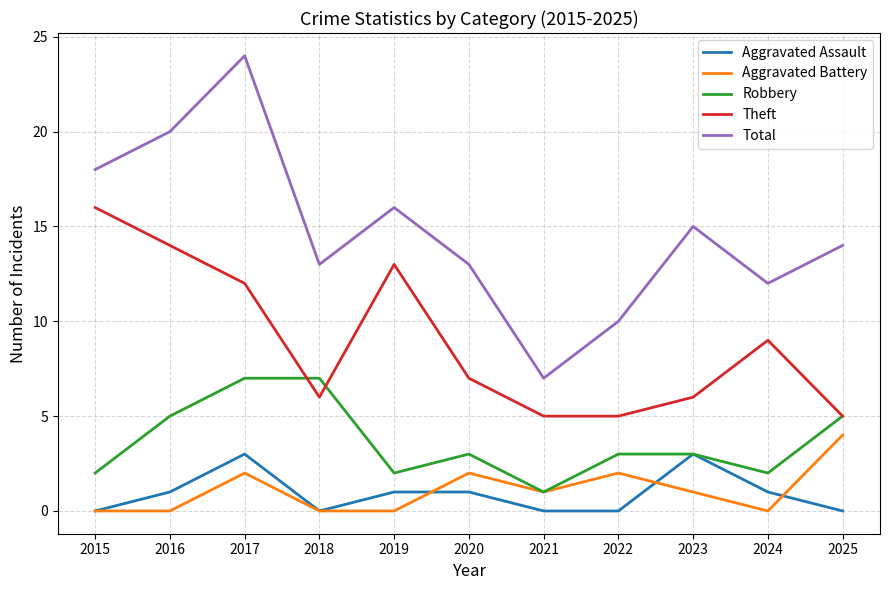

Is it true that Aggravated Battery equals 7 at 2025?

False